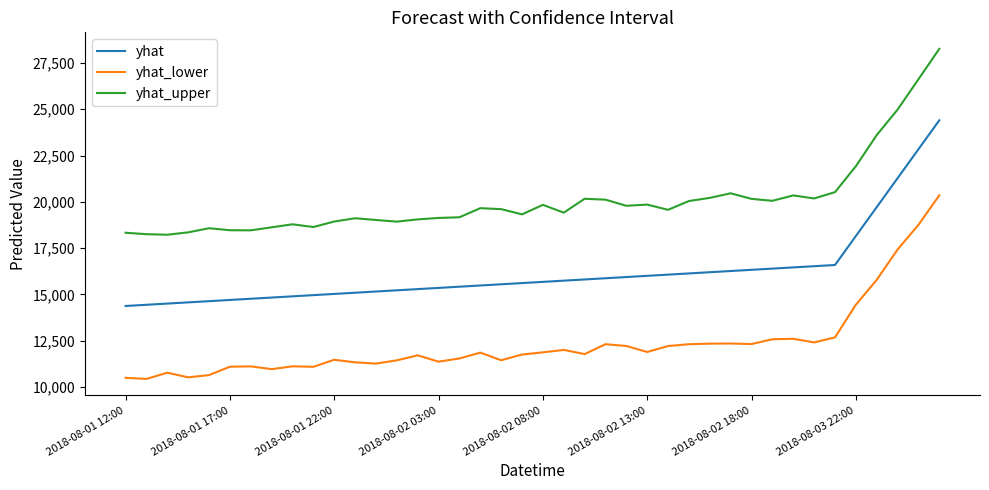

Which series has the largest total across all categories?

yhat_upper